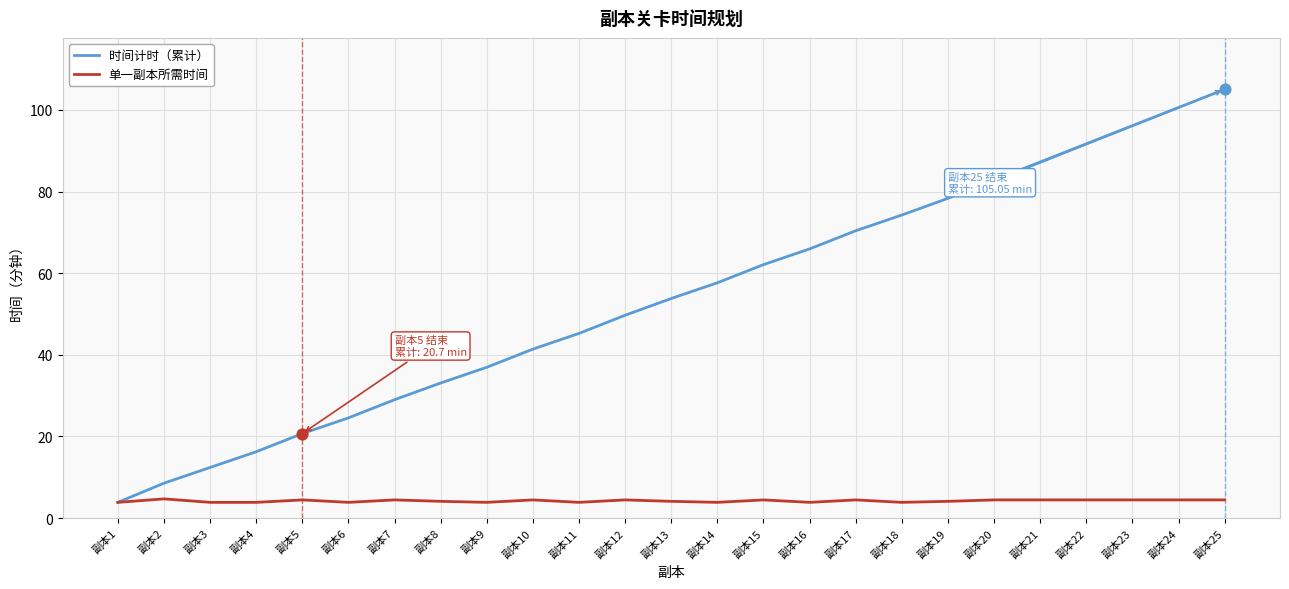

What is the total value across all series at 副本1?

7.7